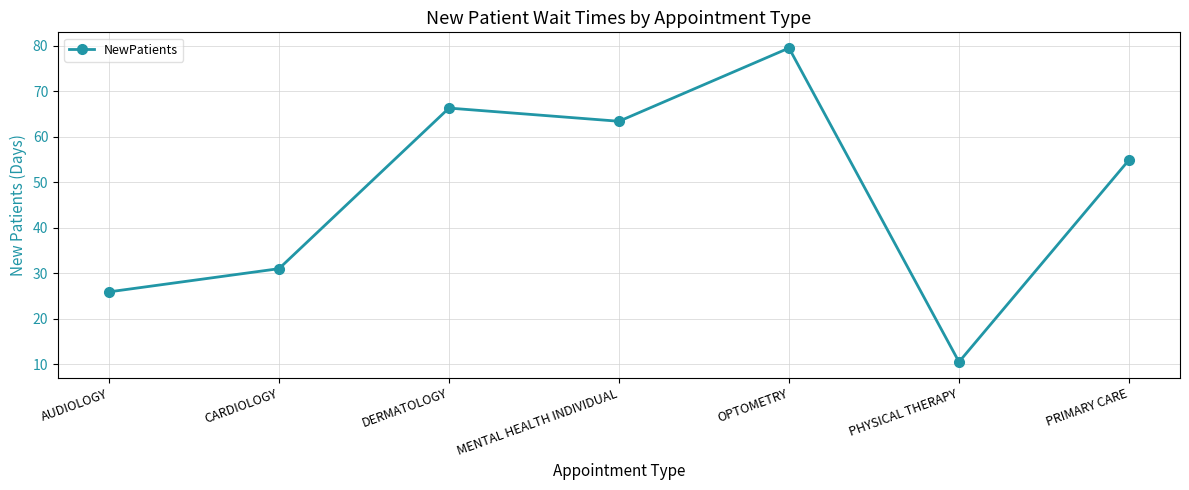

How many distinct data groups are displayed?

1